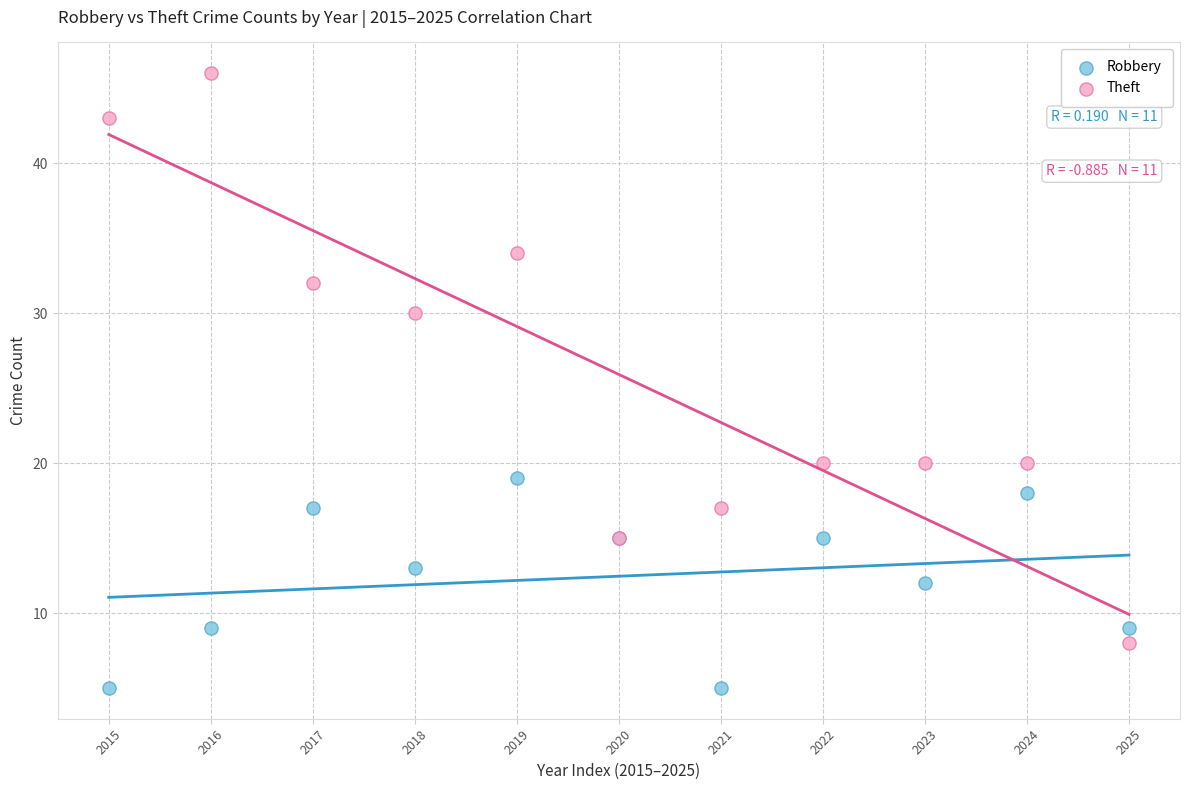

Which series has the largest Y range (max minus min)?

Theft